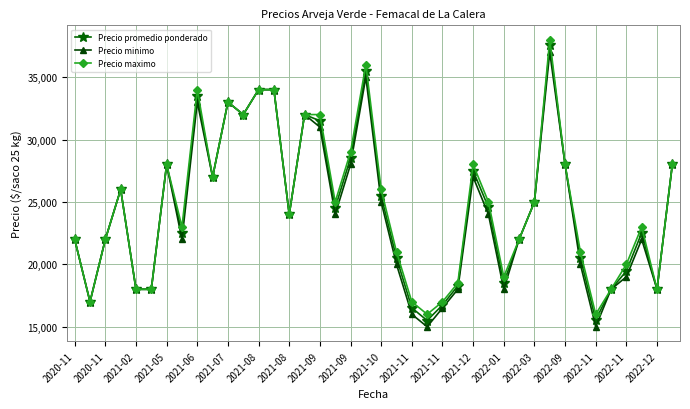

What is the value of the Precio maximo point at the 39th from the left?

18000